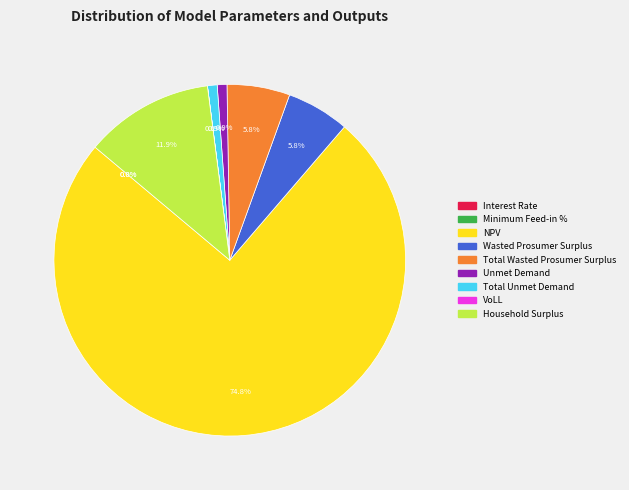

What is the largest slice in the pie chart?

NPV